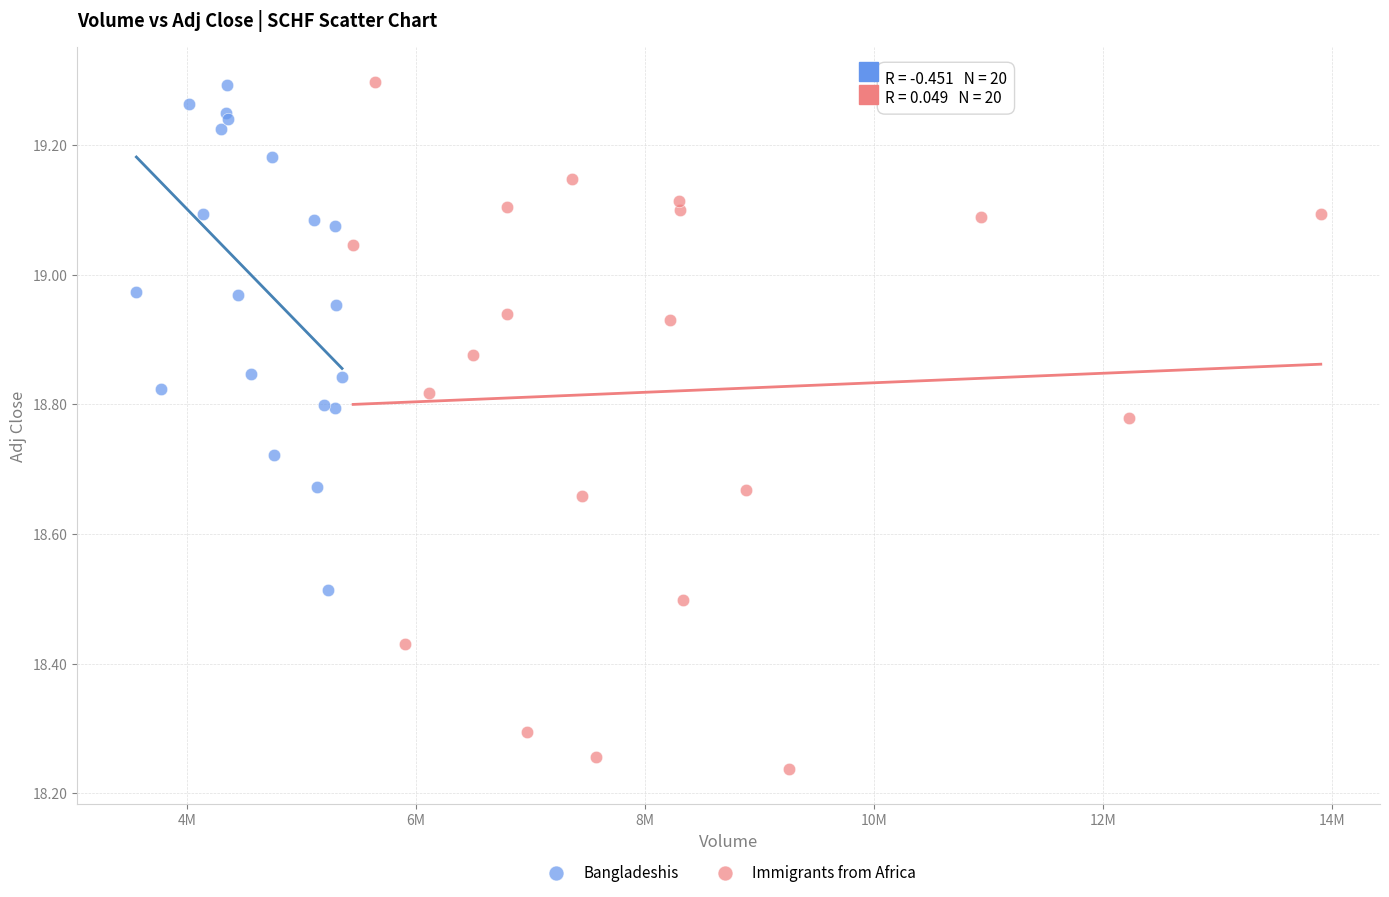

Which series contains the lowest Y value?

Immigrants from Africa